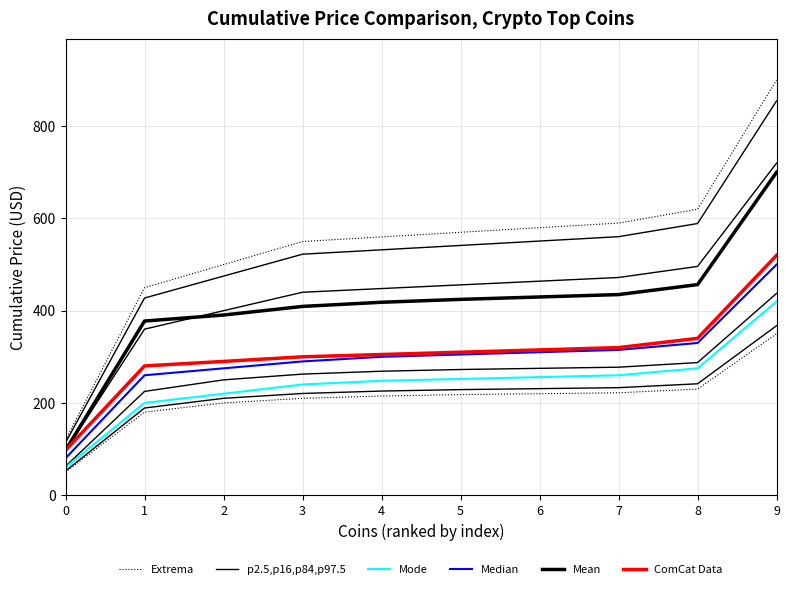

What value does the Mode series have at 3?

240.0